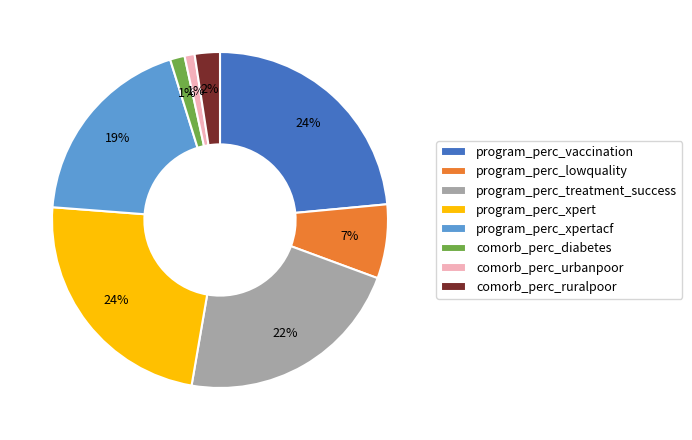

To the nearest percent, what percentage of the pie is comorb_perc_urbanpoor?

1%